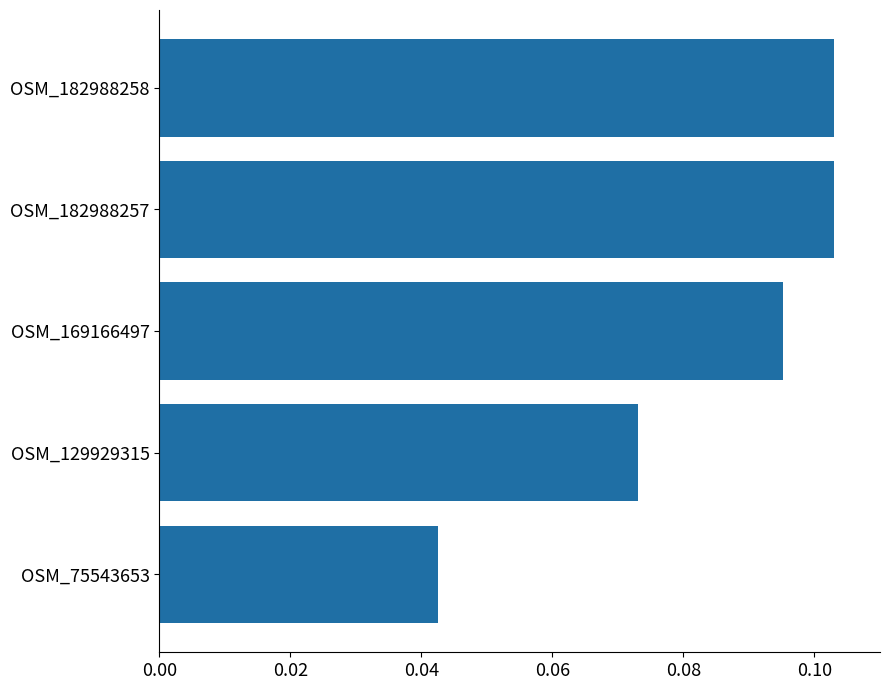

True or false: the data shows 0.1 at OSM_75543653.

False